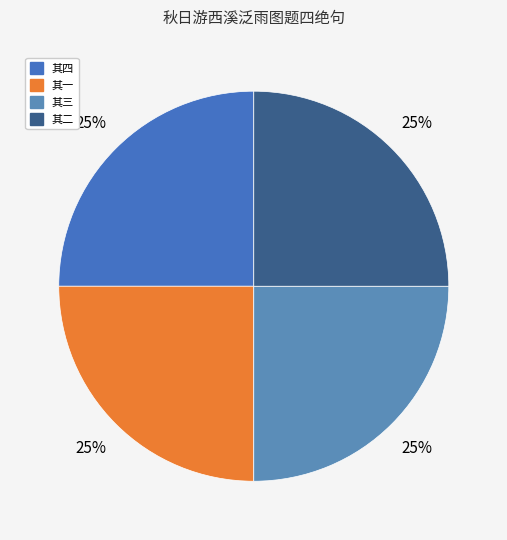

Which category has the smallest portion of the pie?

其一